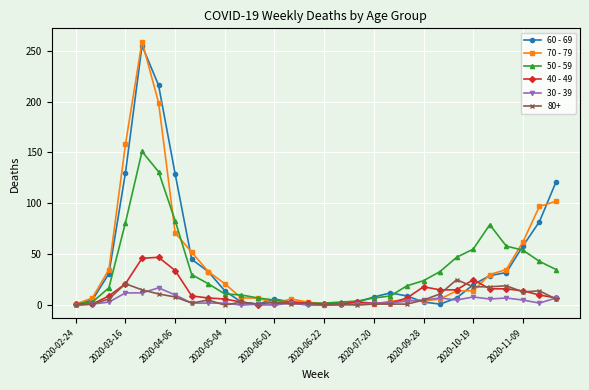

Which series has the largest range (max minus min)?

70 - 79